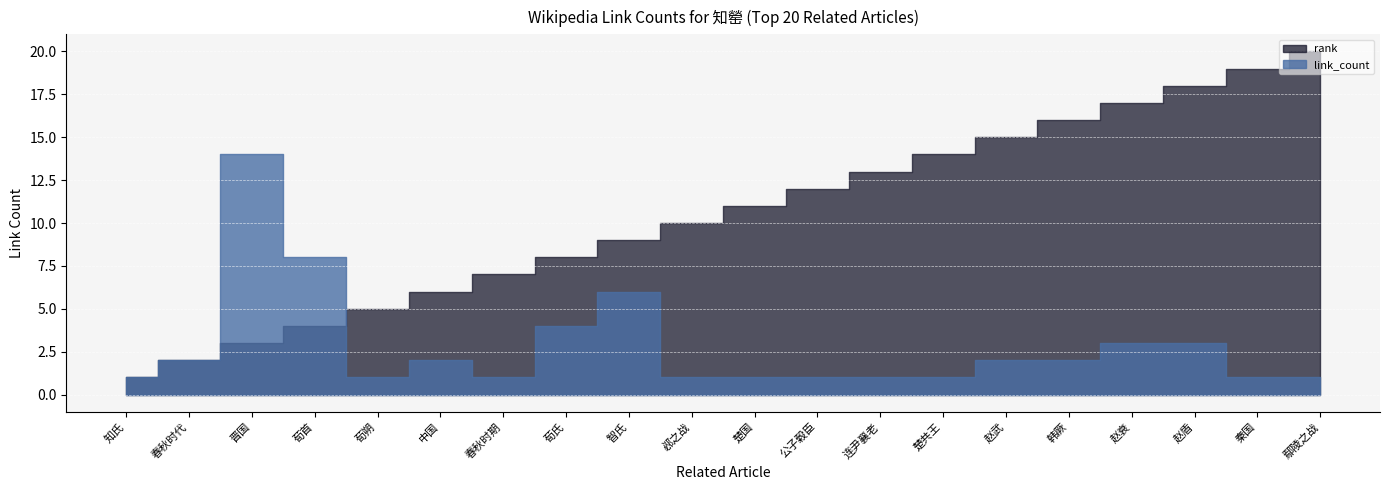

Which series has the largest total across all categories?

rank